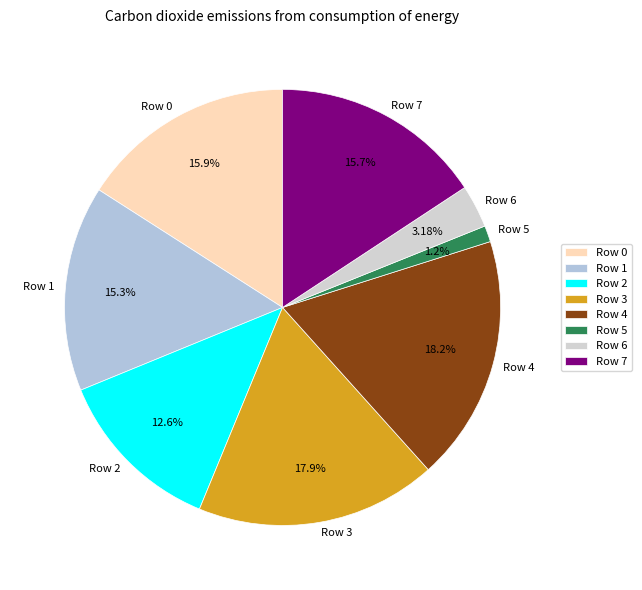

To the nearest percent, what portion does Row 5 represent?

1%